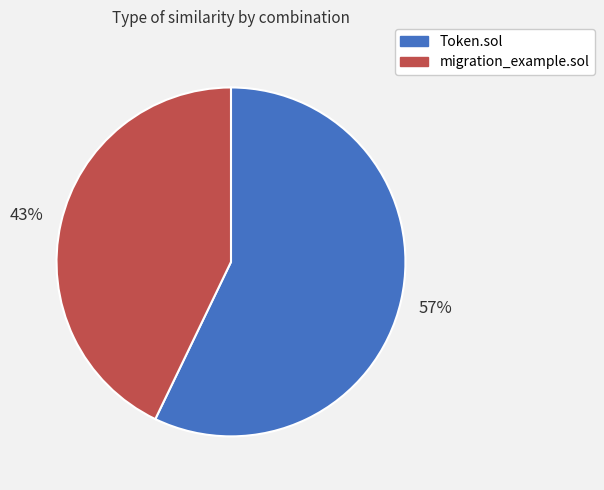

Which category has the biggest portion of the pie?

Token.sol